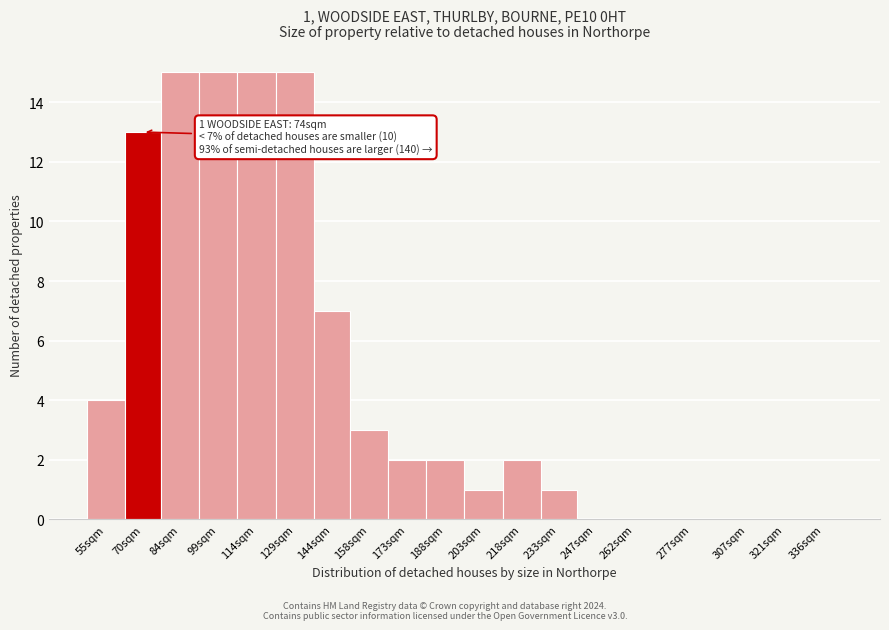

What is the greatest value displayed?

15